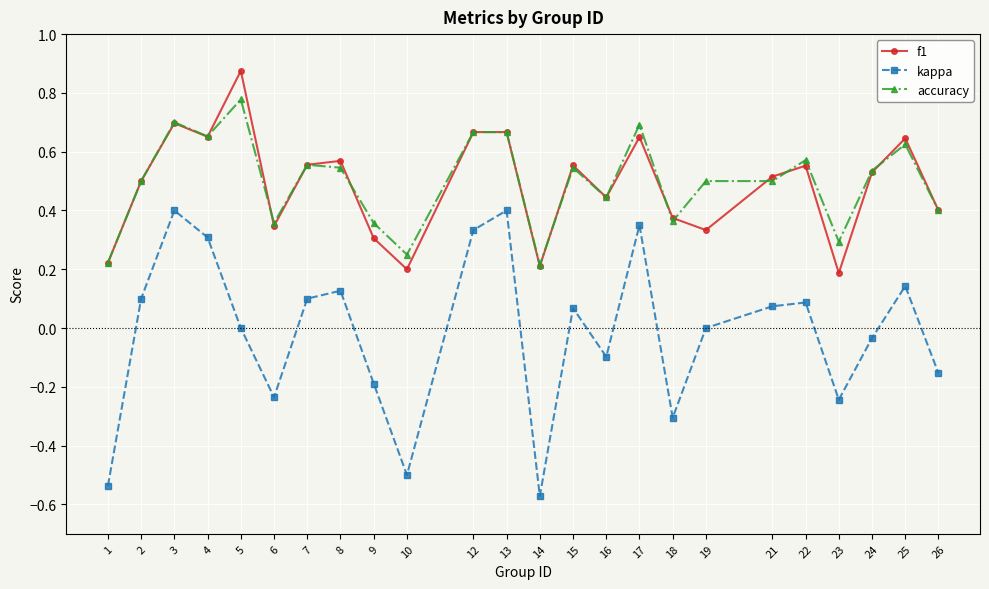

True or false: kappa and f1 cross at least once.

False